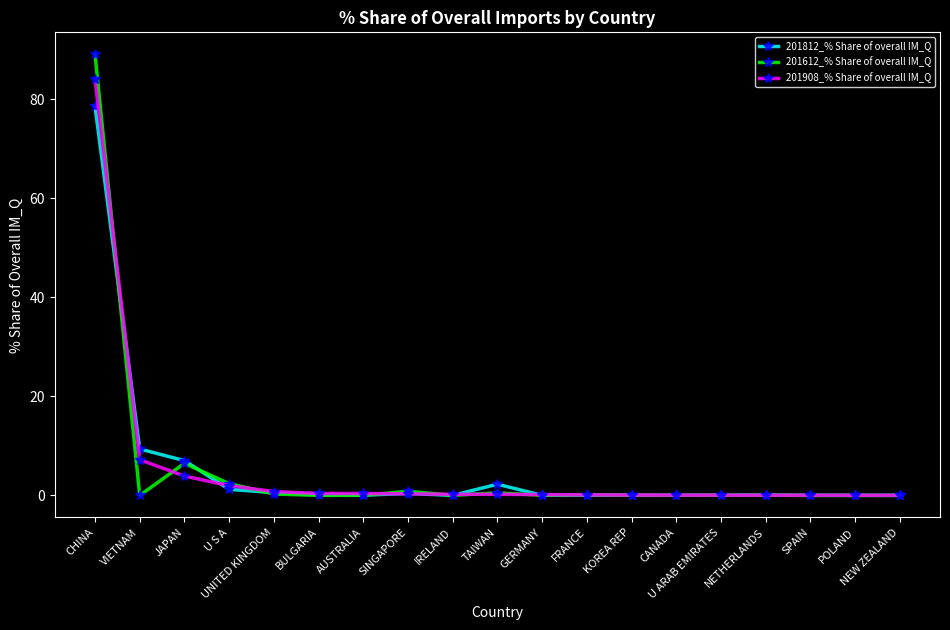

Is it true that 201612_% Share of overall IM_Q equals -48.4 at VIETNAM?

False